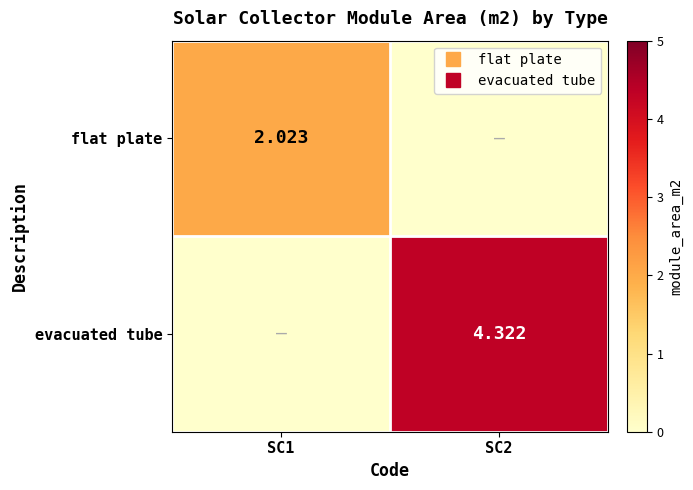

The value of flat plate at SC2 is 0.0. True or false?

True